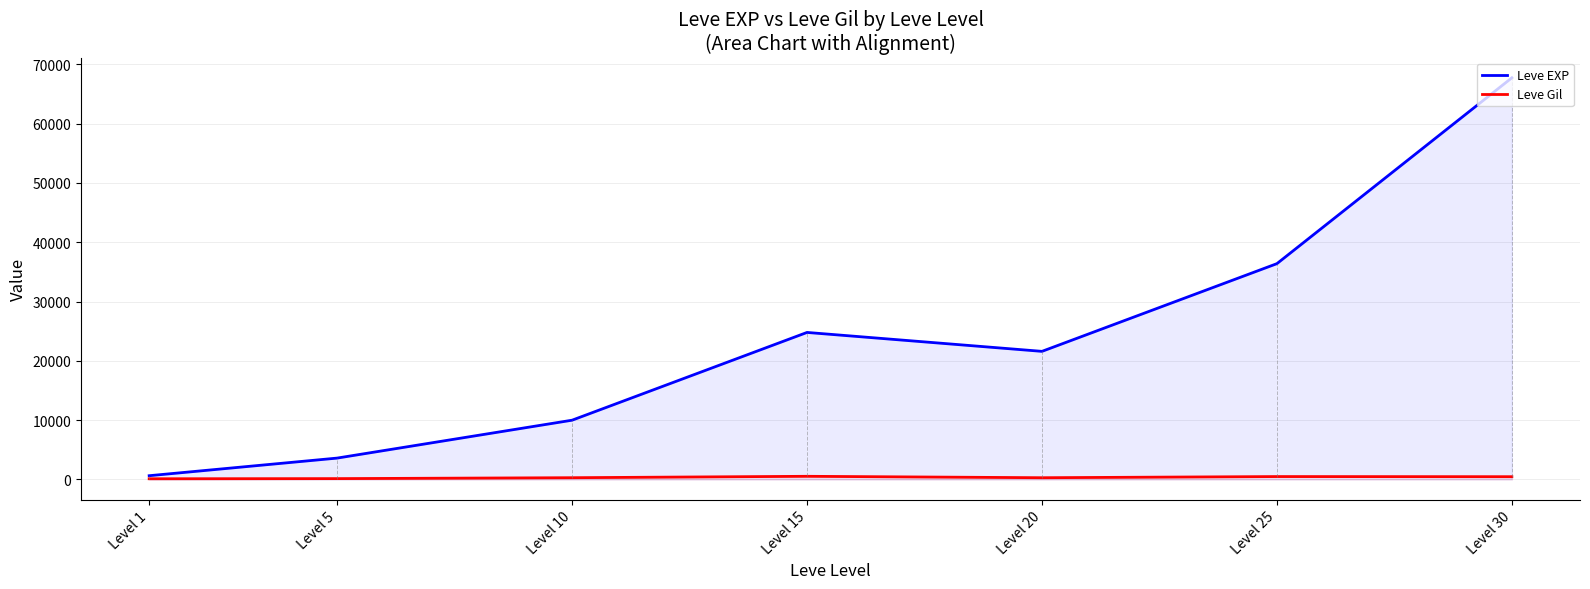

Is the value of Leve EXP at Level 1 greater than the value of Leve Gil at Level 30?

Yes